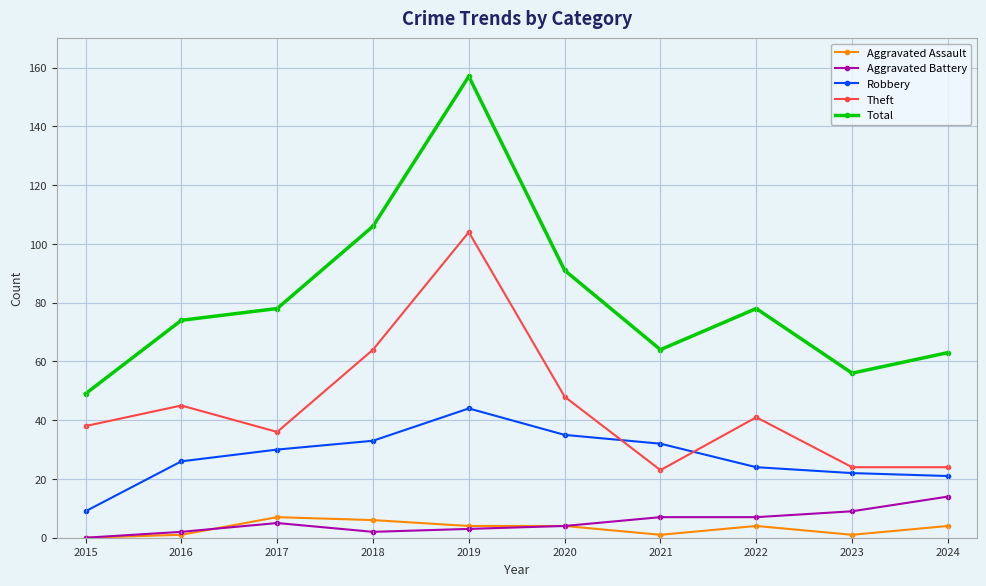

At which category does Aggravated Battery reach its first local peak?

2017